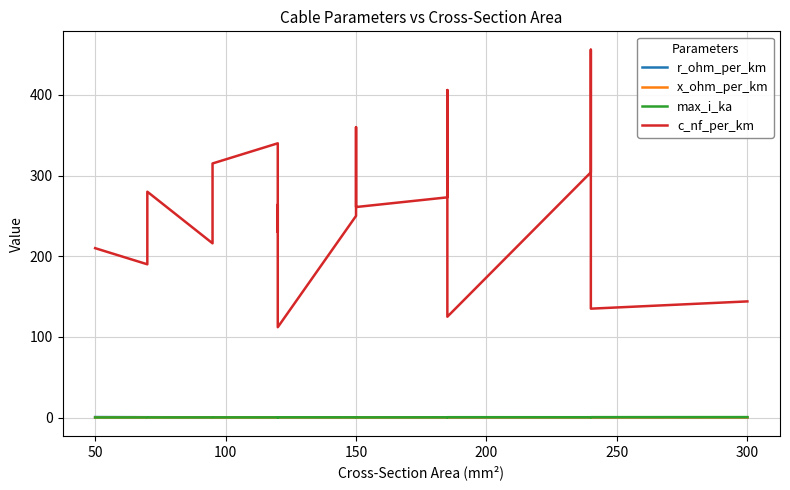

Rank the series by their maximum value, from lowest to highest.

x_ohm_per_km, max_i_ka, r_ohm_per_km, c_nf_per_km